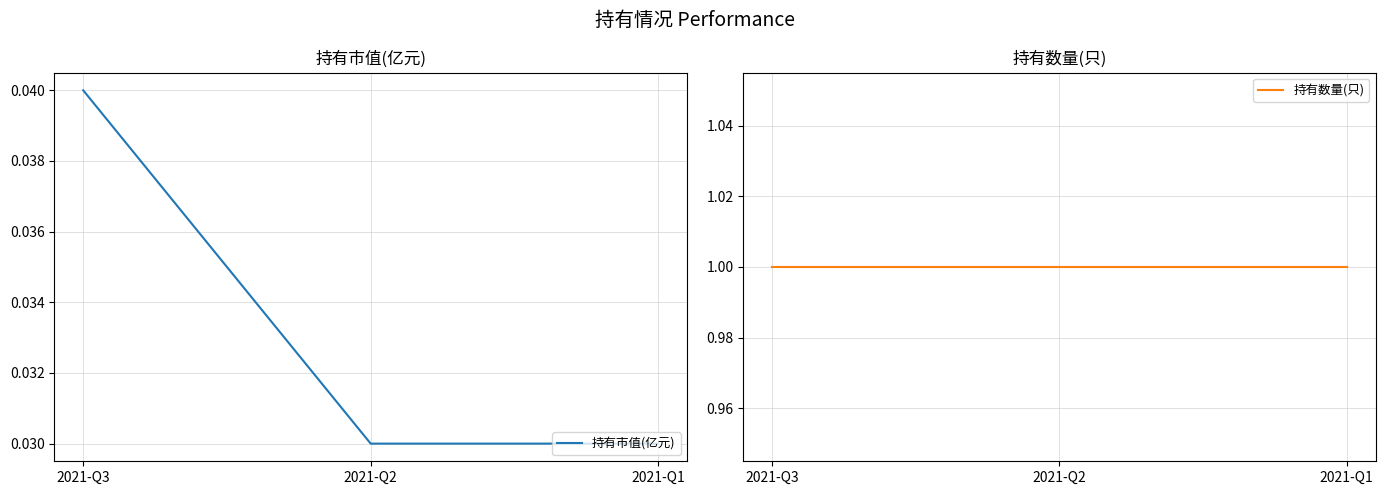

Where is 持有市值(亿元) nearest to the value 0?

2021-Q2